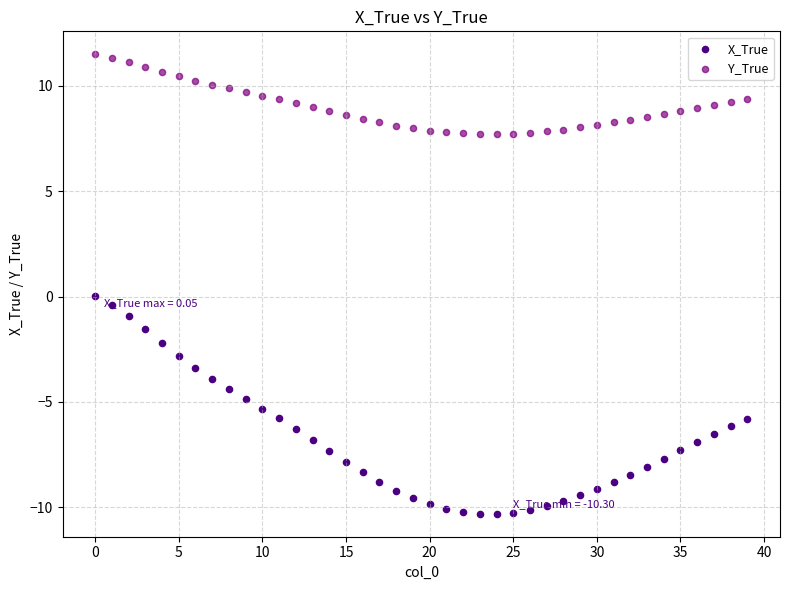

Which series contains the highest Y value?

Y_True